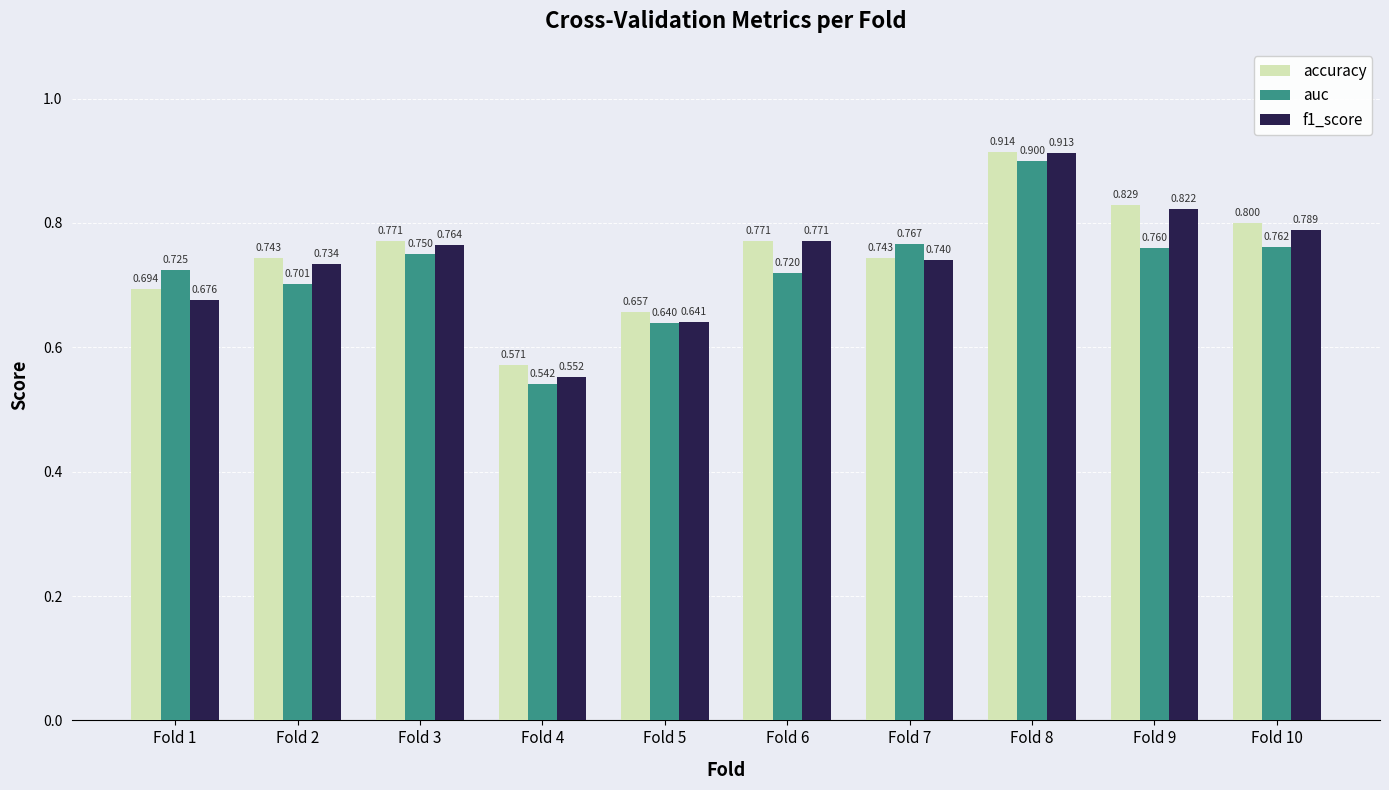

What are all the series names shown in the legend?

accuracy, auc, f1_score